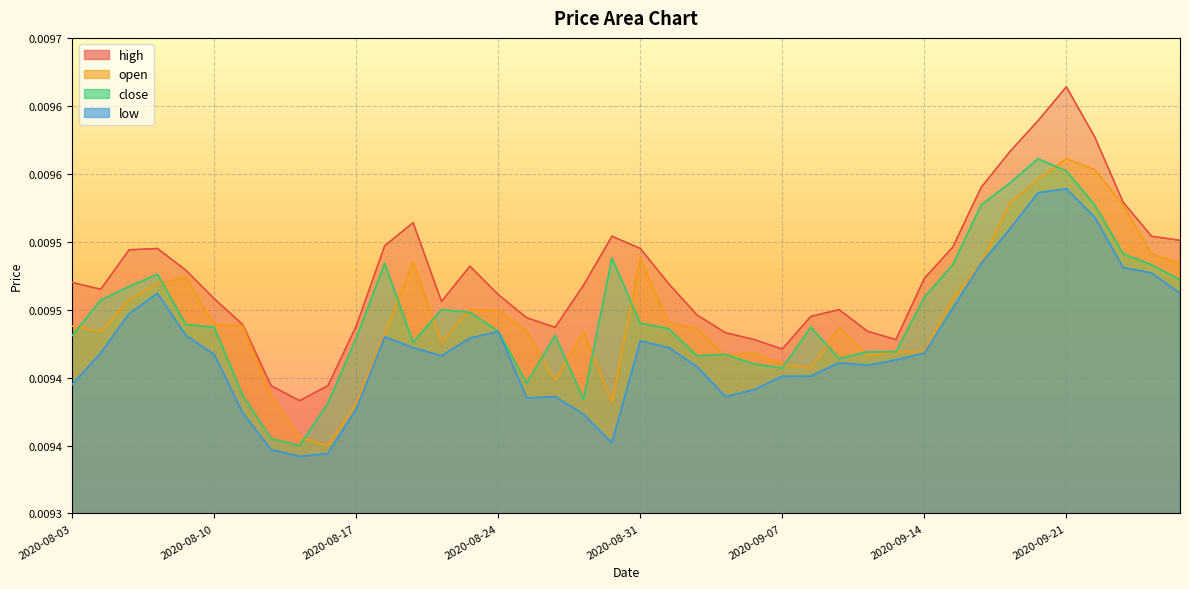

At which category does open reach its first local valley?

2020-08-04